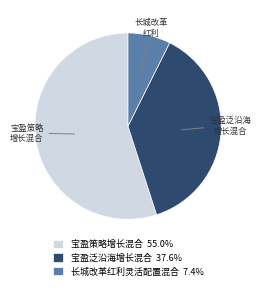

Do 宝盈泛沿海增长混合 37.6% and 宝盈策略增长混合 55.0% together represent more than half of the pie?

Yes